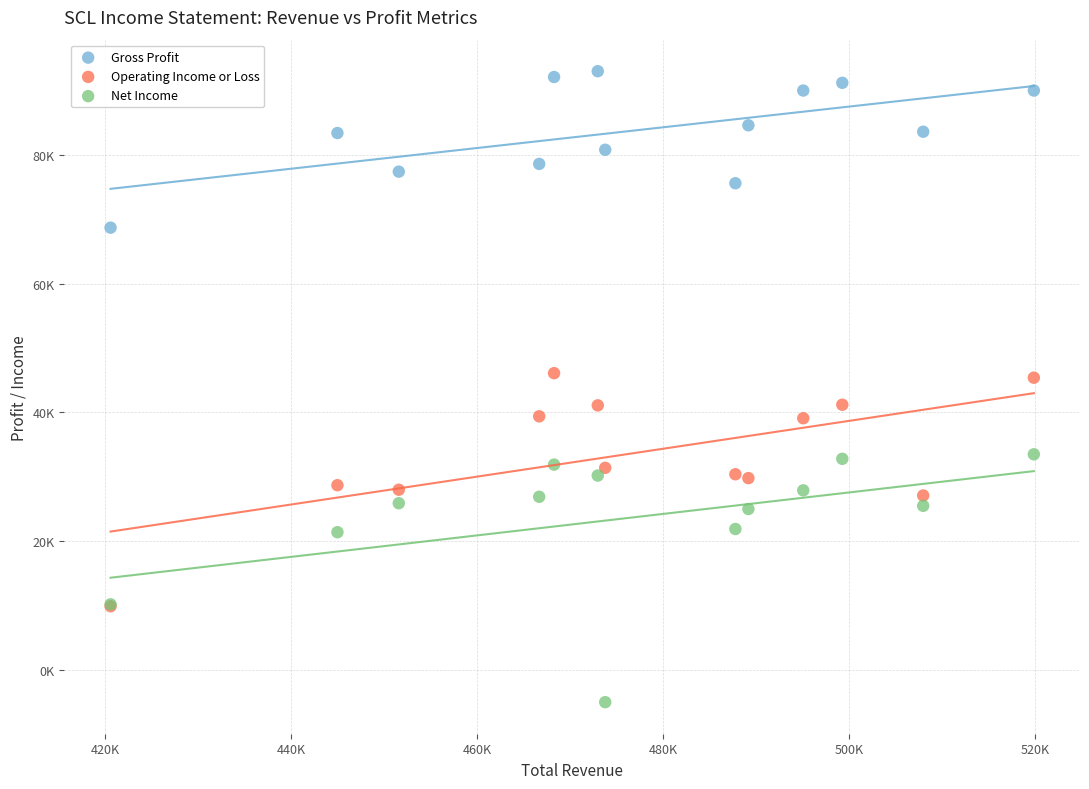

What are all the series names shown in the legend?

Gross Profit, Operating Income or Loss, Net Income